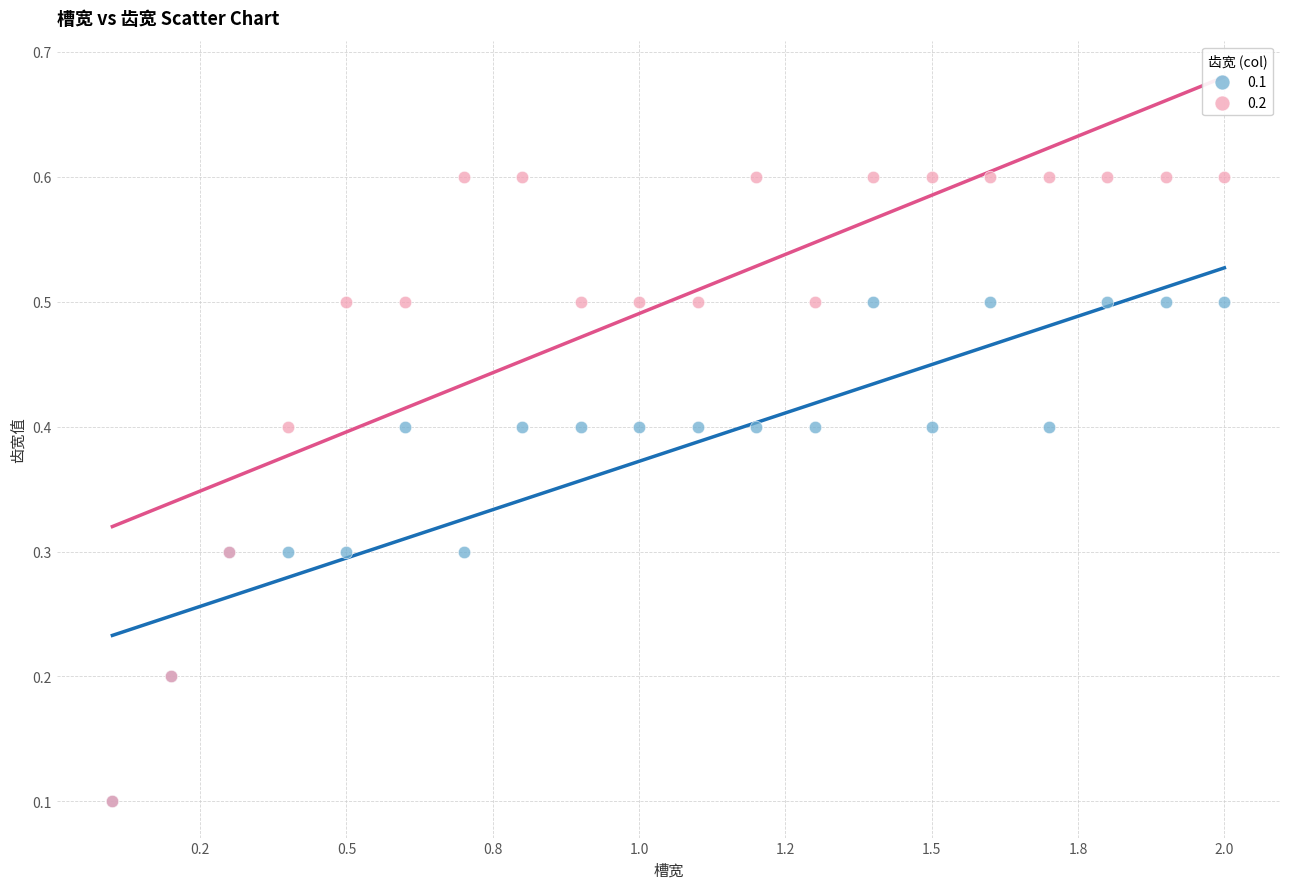

Which series reaches the maximum Y coordinate?

0.2